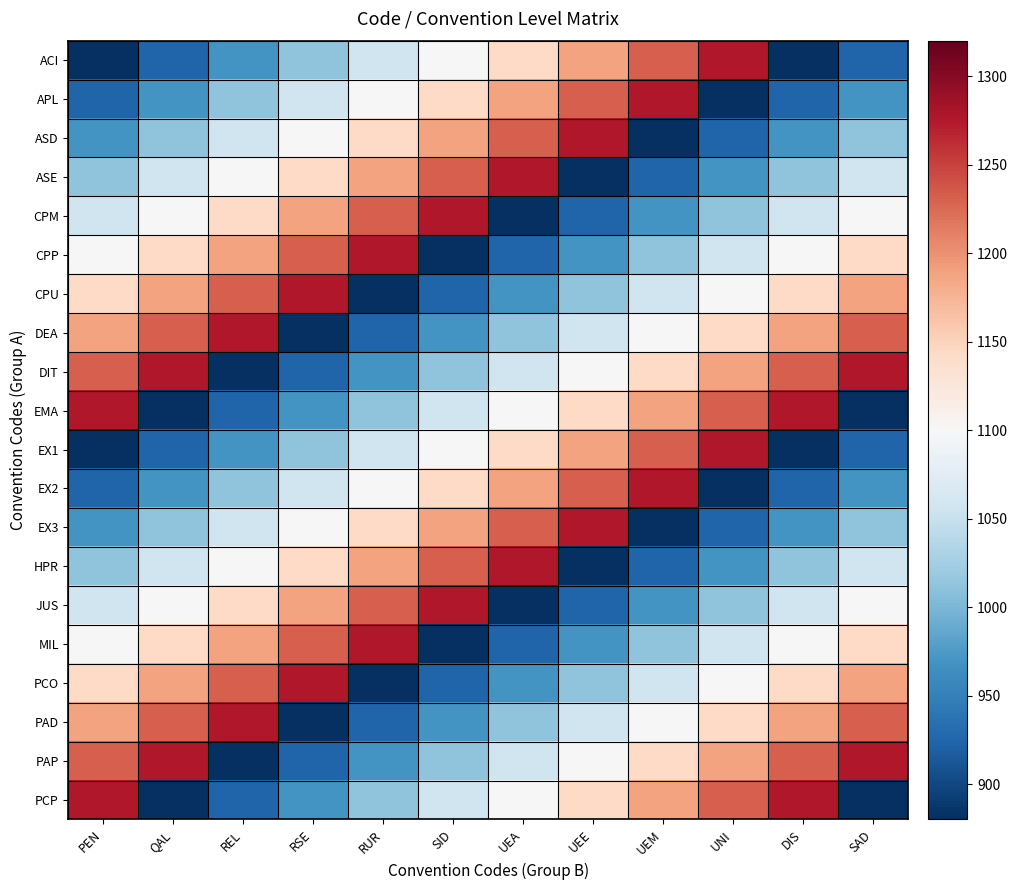

What is the smallest value displayed?

880